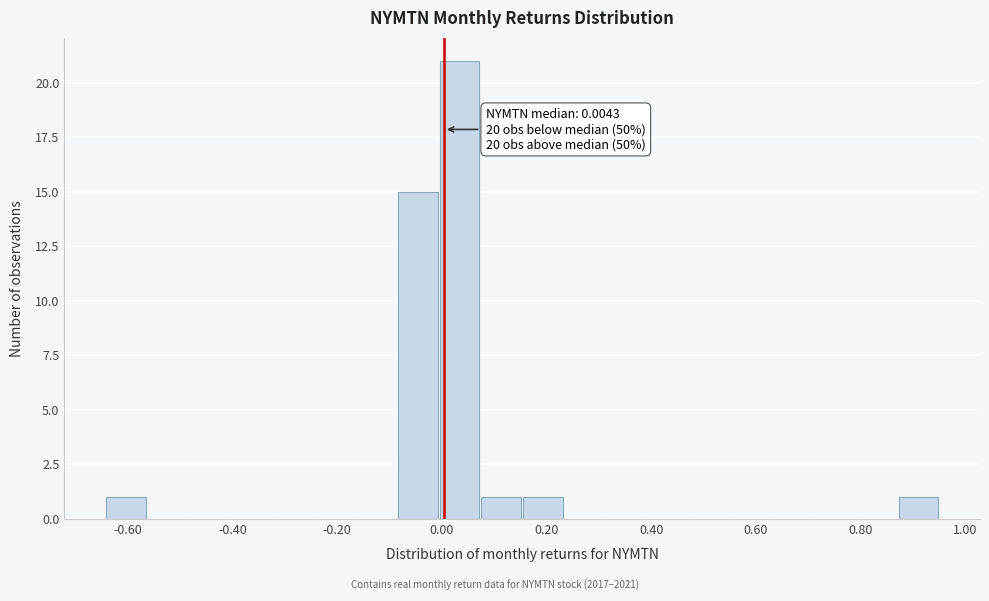

Around what value on the x-axis is the tallest bar? Give the approximate position of its centre, as read against the axis.

0.04